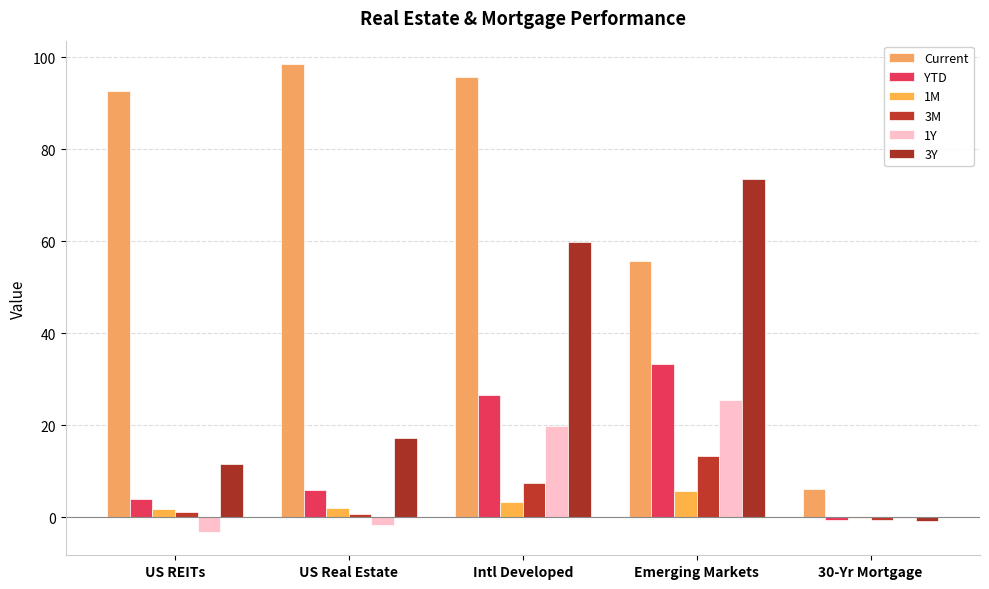

At which label is YTD closest to 16?

US Real Estate